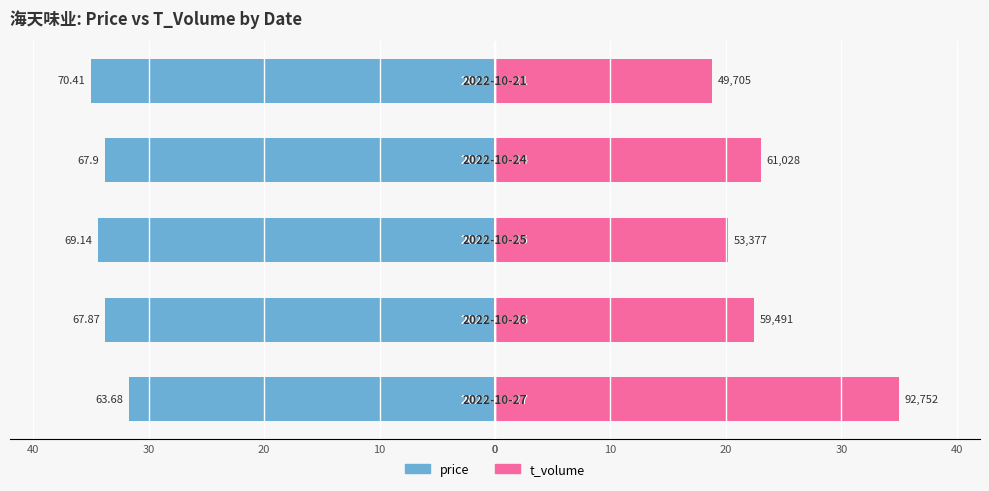

Between 20 and 30, which series saw the biggest shift?

t_volume